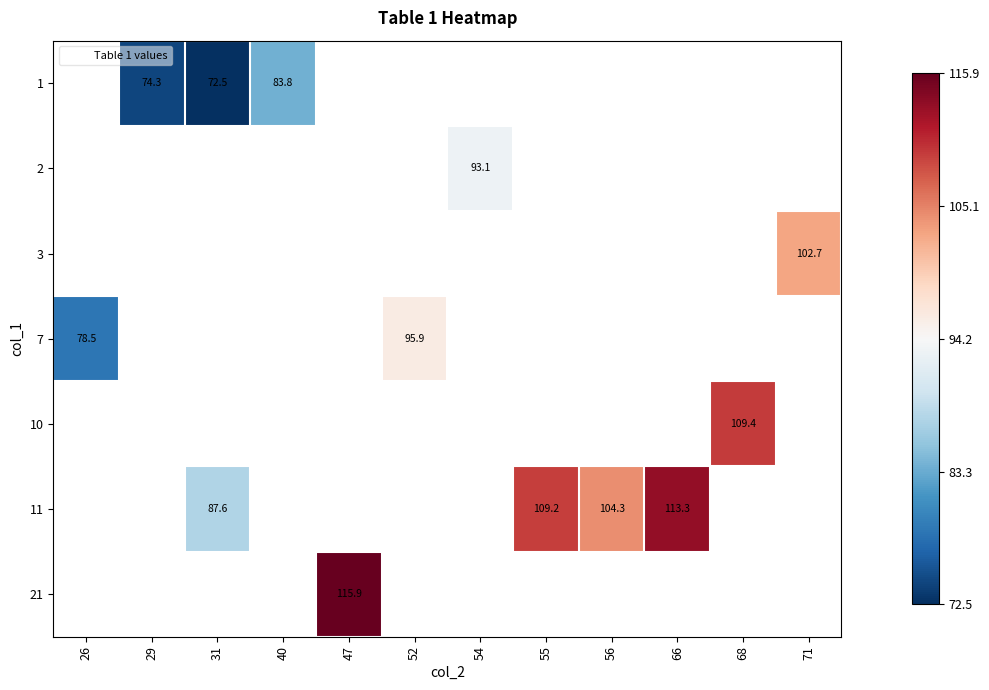

Which category has the lowest value in the 10 series?

26